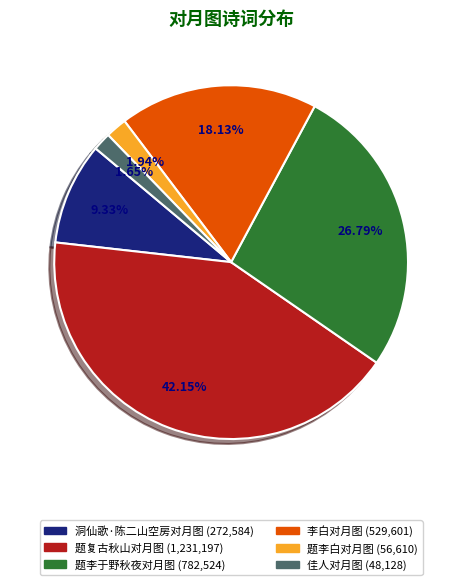

Which category has the biggest portion of the pie?

题复古秋山对月图